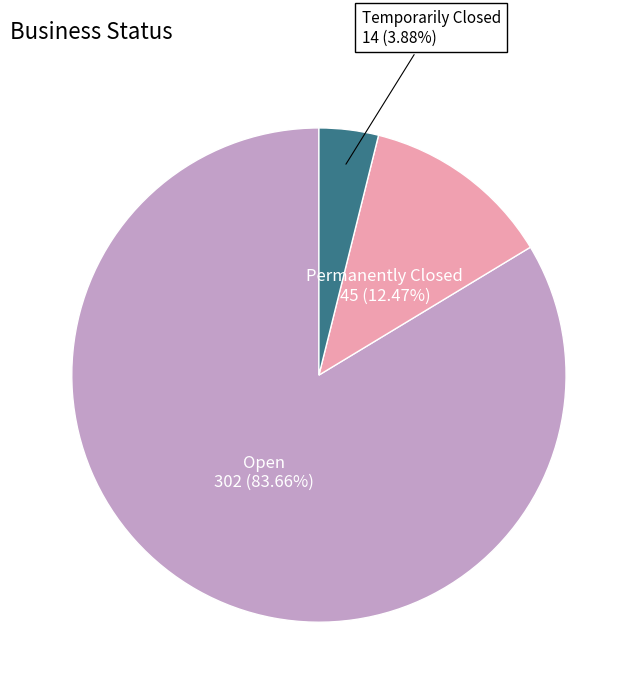

Approximately how many times larger is the value at Permanently Closed compared to Temporarily Closed?

3.2